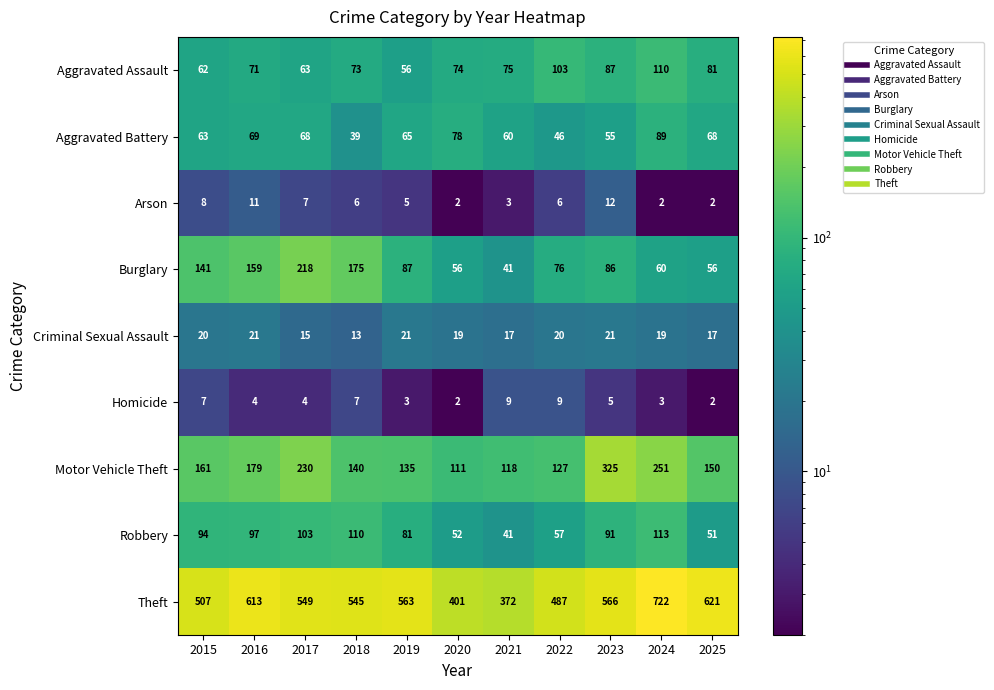

How many Arson values are between 2 and 8?

9